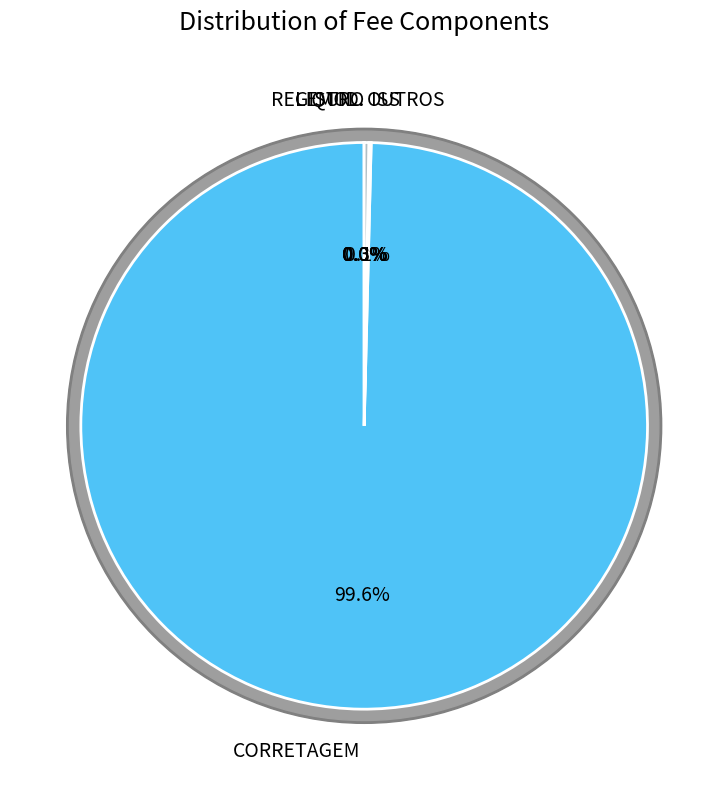

Is there any slice that represents more than half of the pie?

Yes